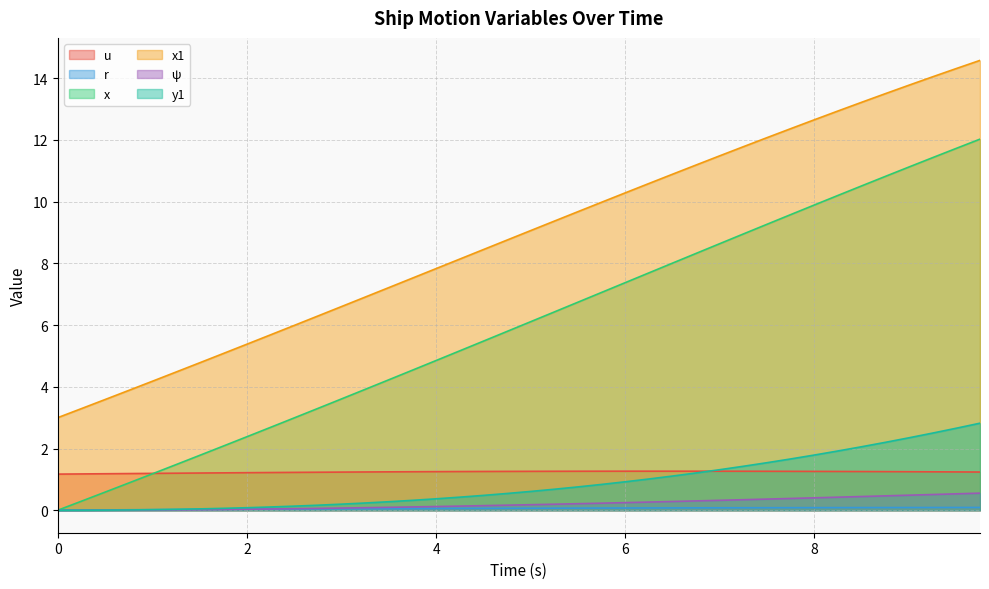

At 6, list the series in order from smallest to largest.

r, ψ, y1, u, x, x1